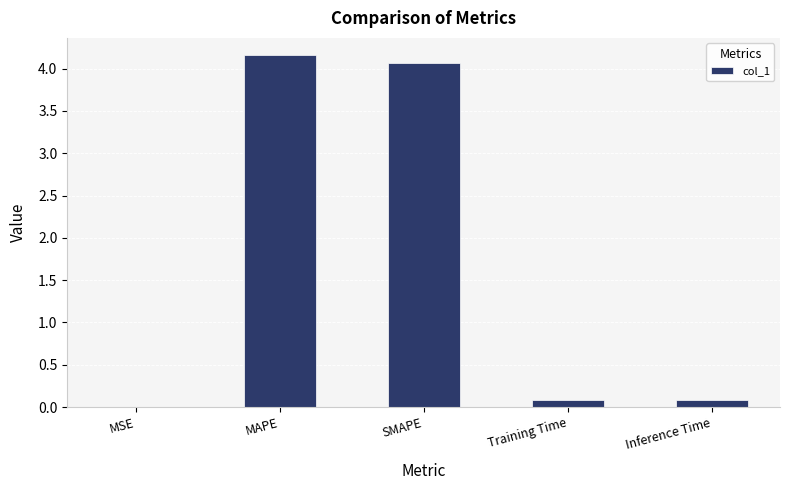

What is the difference between the values at SMAPE and MAPE?

0.1